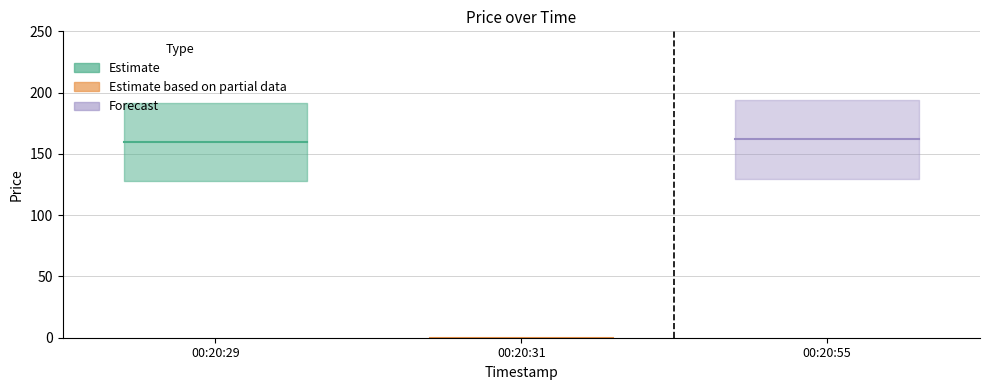

Is this an area chart (filled region under the line)?

No